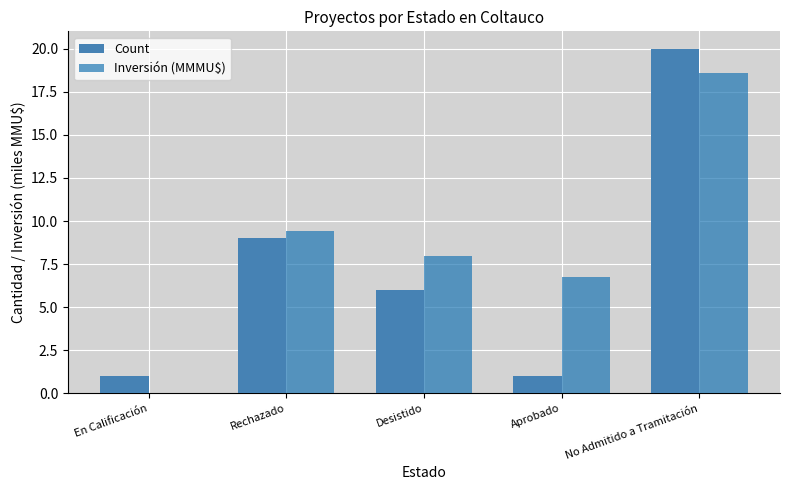

What is the maximum value for Inversión (MMMU$)?

18.6